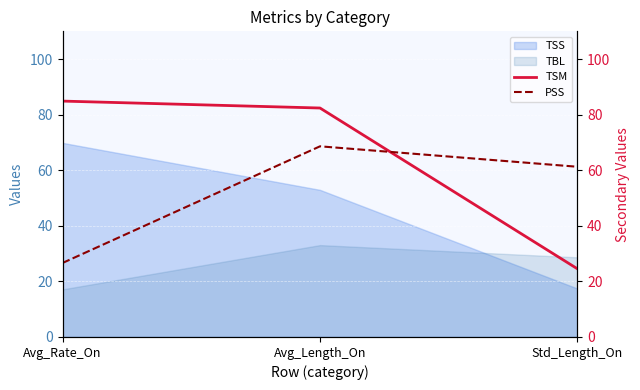

Between Avg_Rate_On and Avg_Length_On, which series saw the biggest shift?

PSS